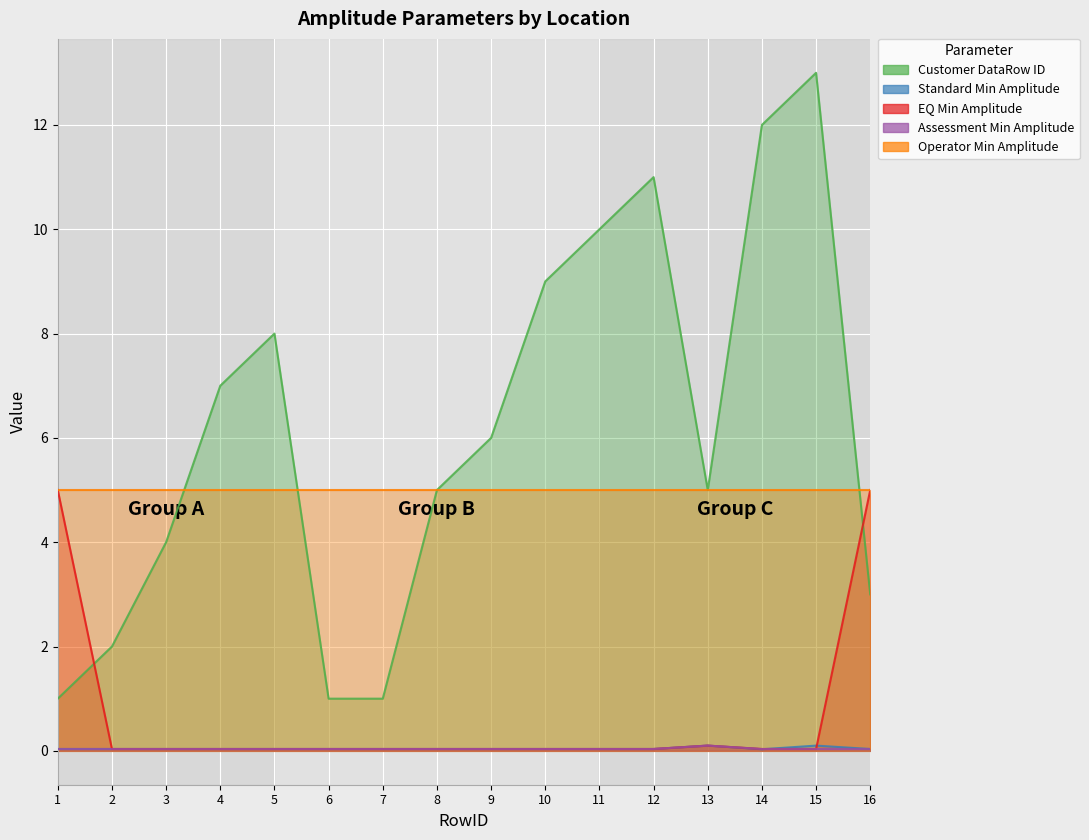

True or false: Assessment Min Amplitude and Customer DataRow ID intersect in this chart.

False